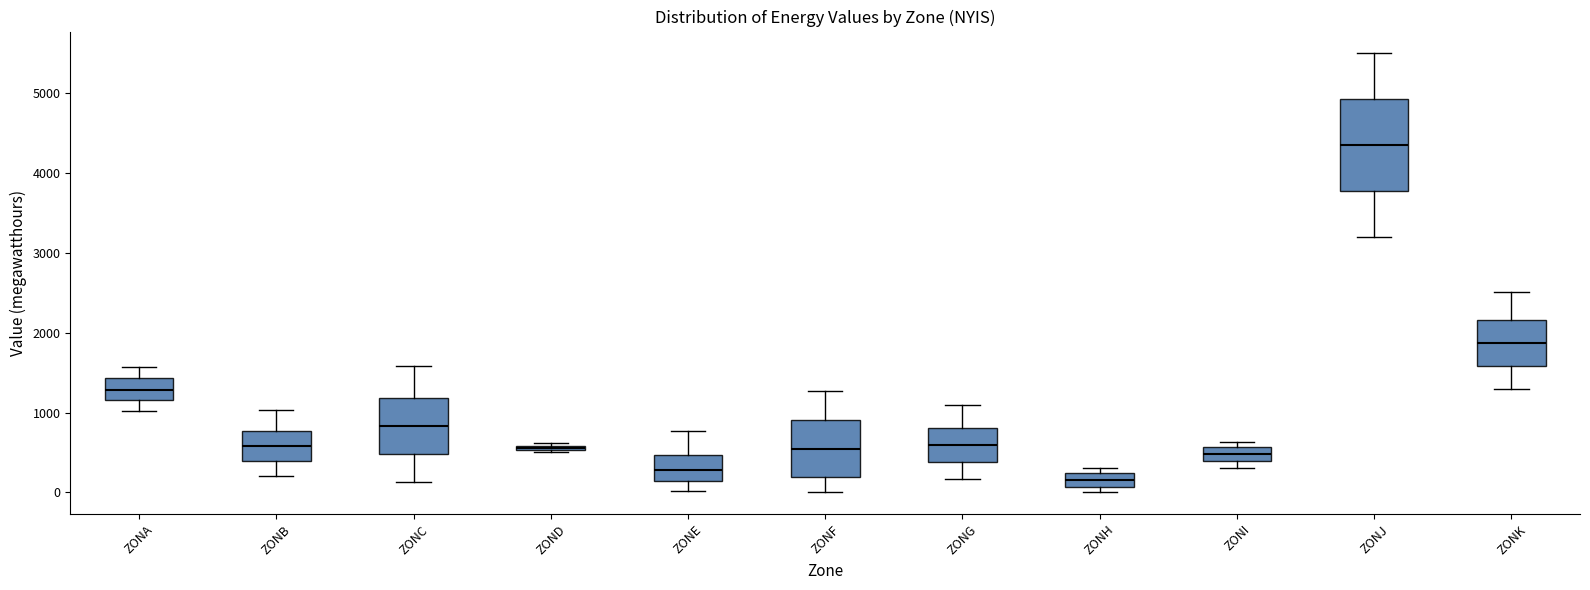

Which box's median line is the highest?

ZONJ